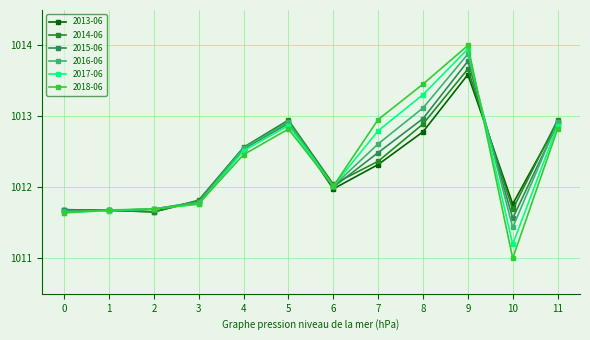

How many values in the 2016-06 series exceed 1012?

7